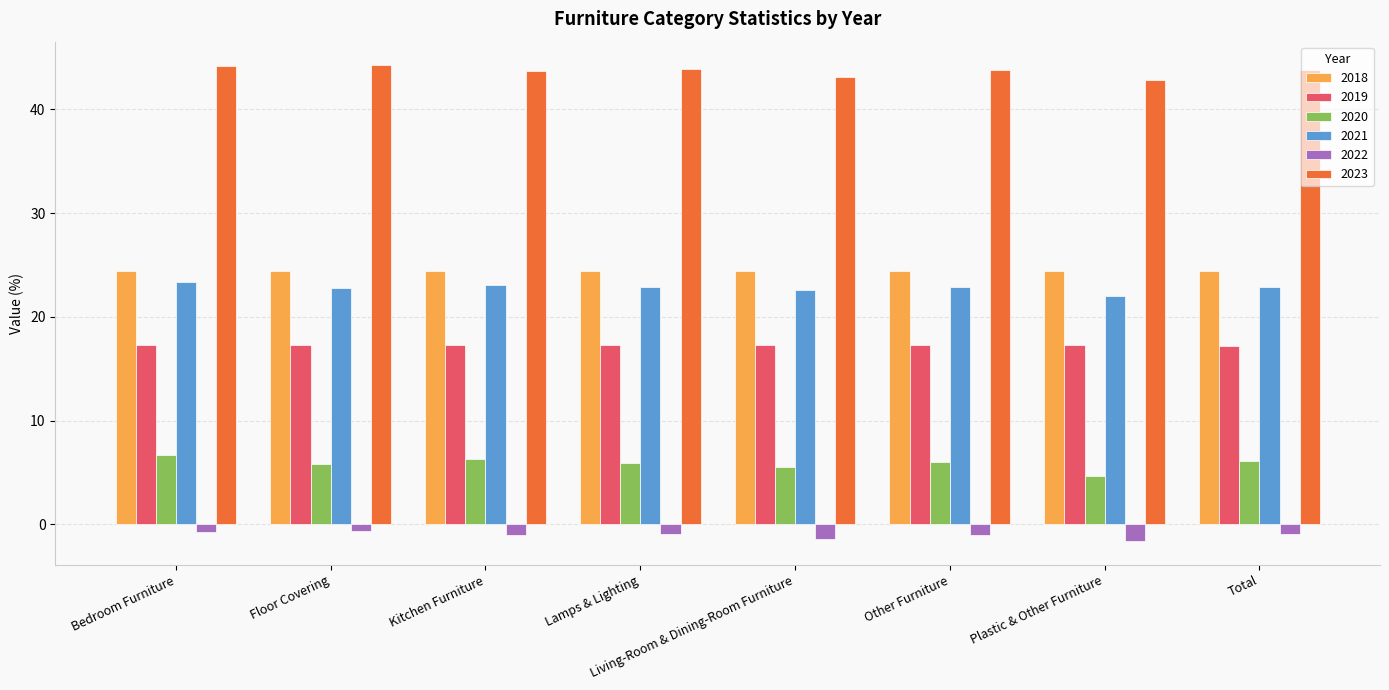

Read the 2023 value at Total.

43.8